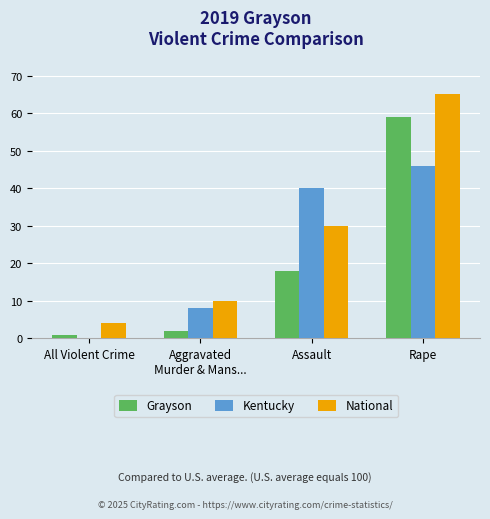

What is the highest value of the National series?

65